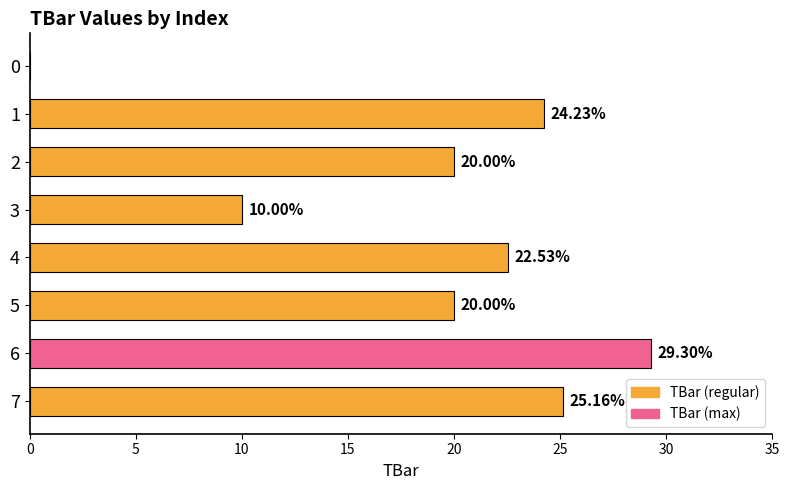

What is the sum of all values?

151.2